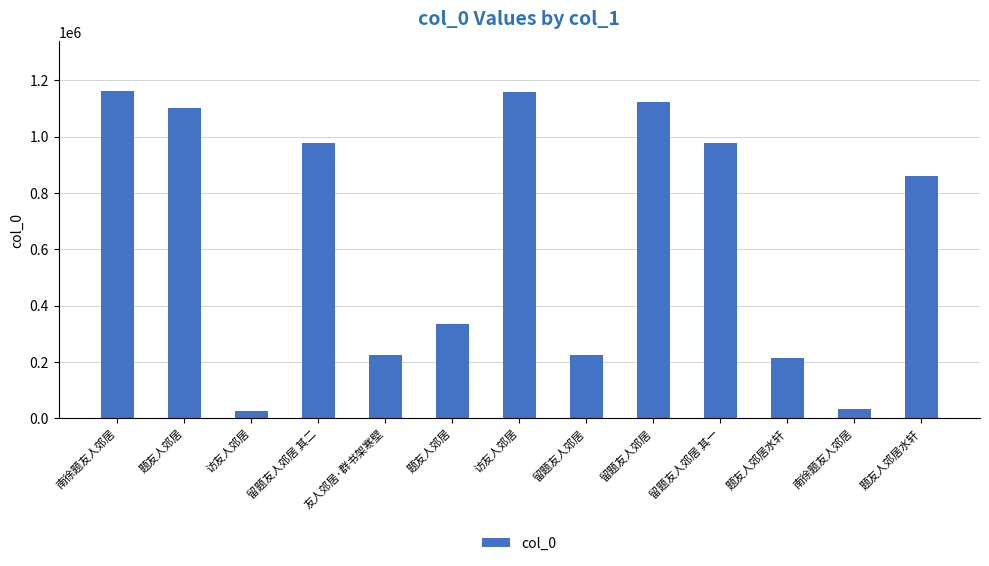

List the labels in order of value, largest first.

南徐题友人郊居, 访友人郊居, 留题友人郊居, 题友人郊居, 留题友人郊居 其一, 留题友人郊居 其二, 题友人郊居水轩, 题友人郊居, 友人郊居·群书架寒壁, 留题友人郊居, 题友人郊居水轩, 南徐题友人郊居, 访友人郊居